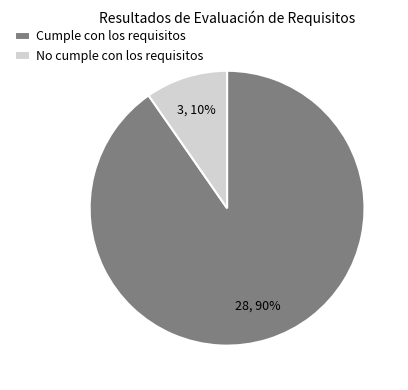

Is the sum of No cumple con los requisitos and Cumple con los requisitos greater than half?

Yes